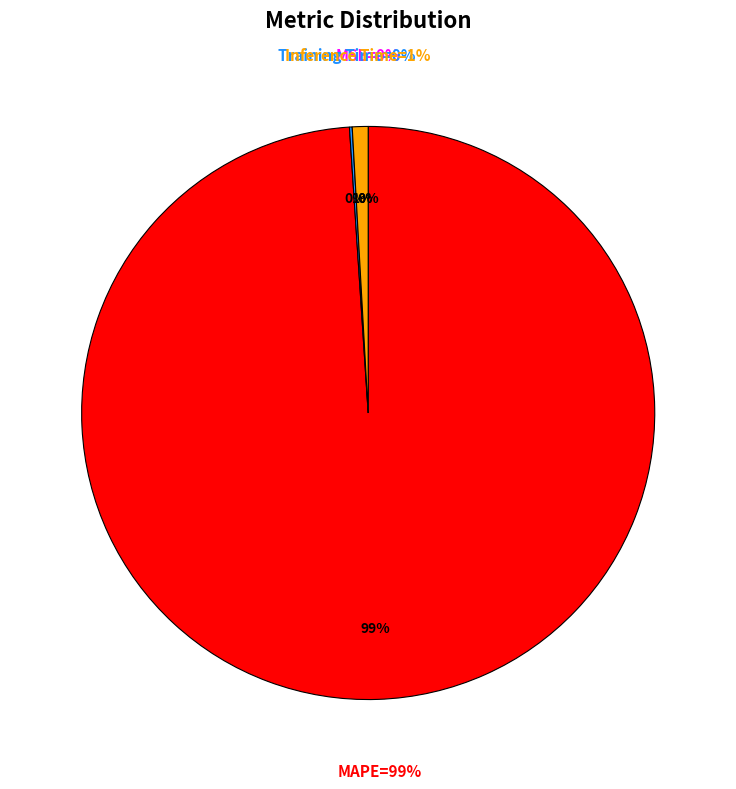

What is the change in value from MSE to Training Time?

+0.2